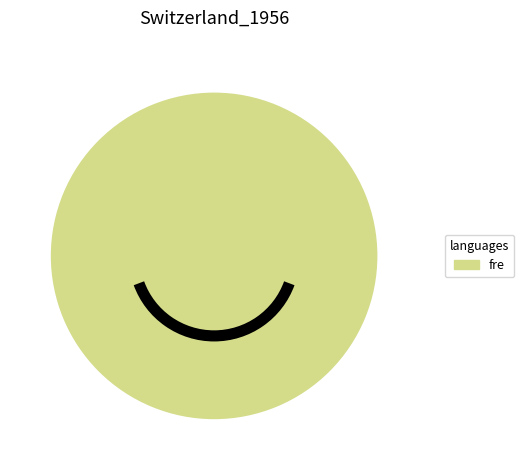

How many segments does this pie chart have?

1